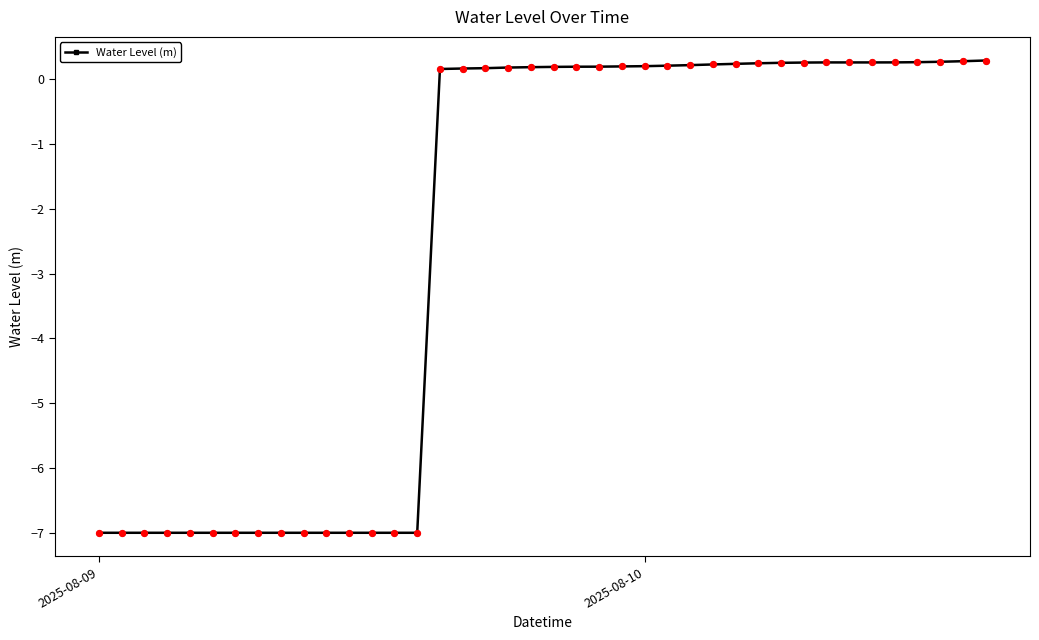

What is the greatest value displayed?

0.3